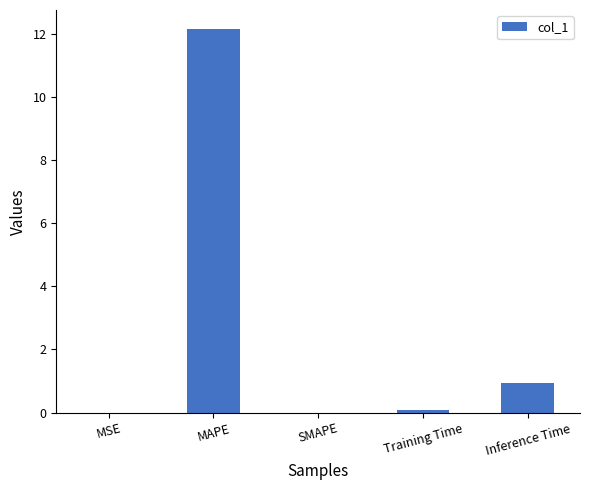

Count the number of categories in the chart.

5